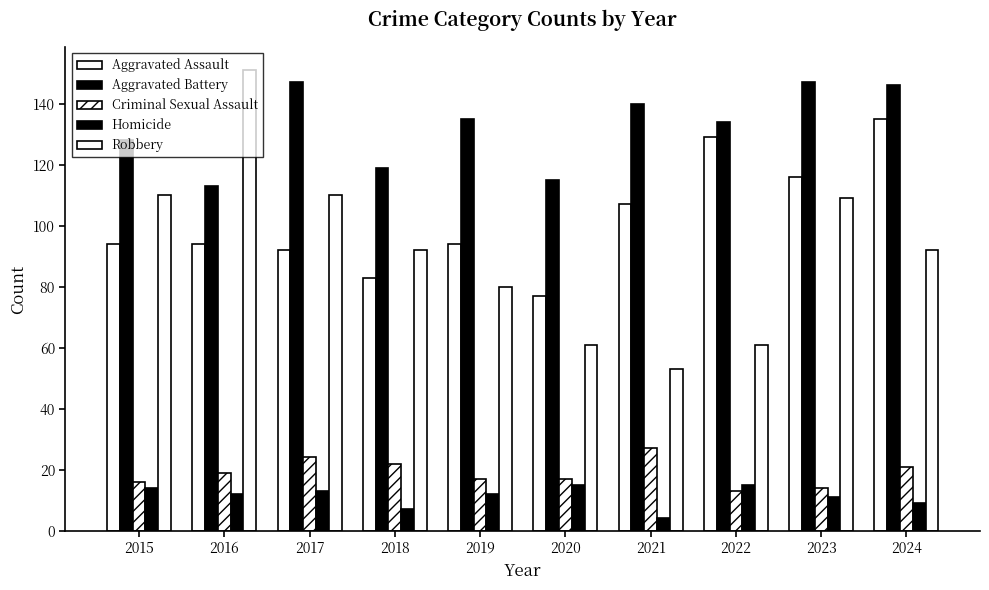

How many bars are there in each group?

5